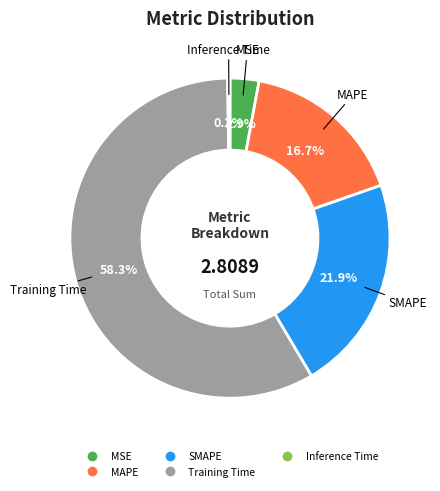

Which has a higher value, Training Time or MAPE?

Training Time